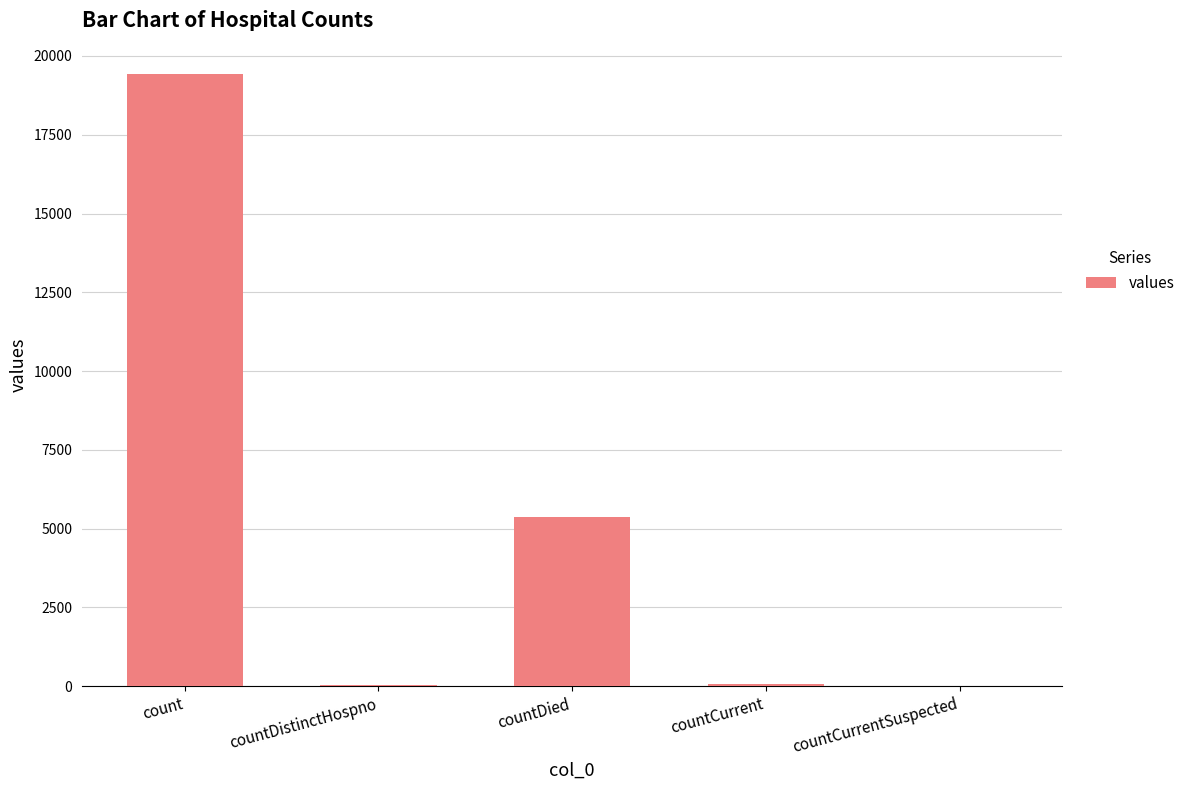

The value at count is 33248. True or false?

False